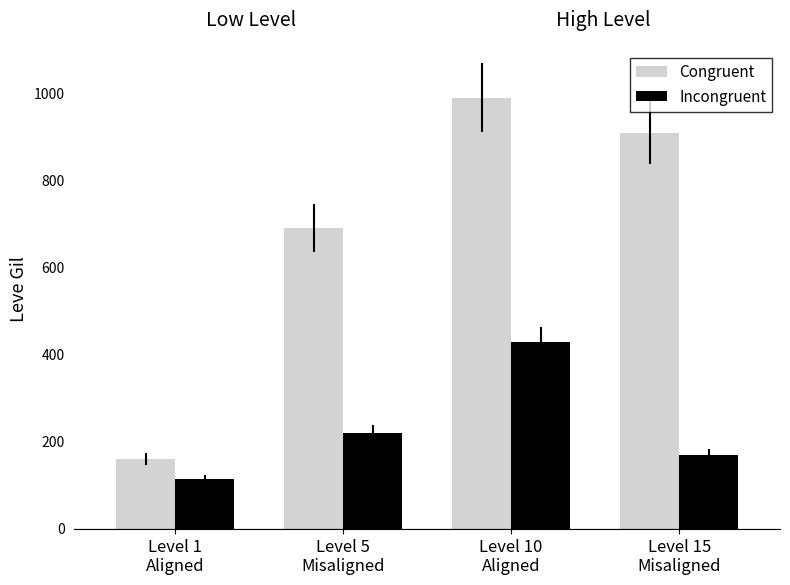

What is the value of the Congruent bar at the 4th from the left?

910